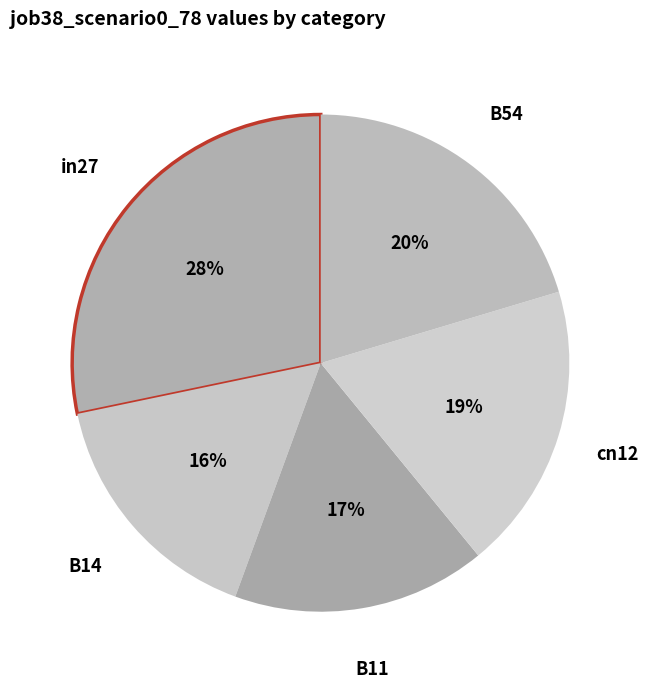

True or false: B14 accounts for 10% of the total.

False